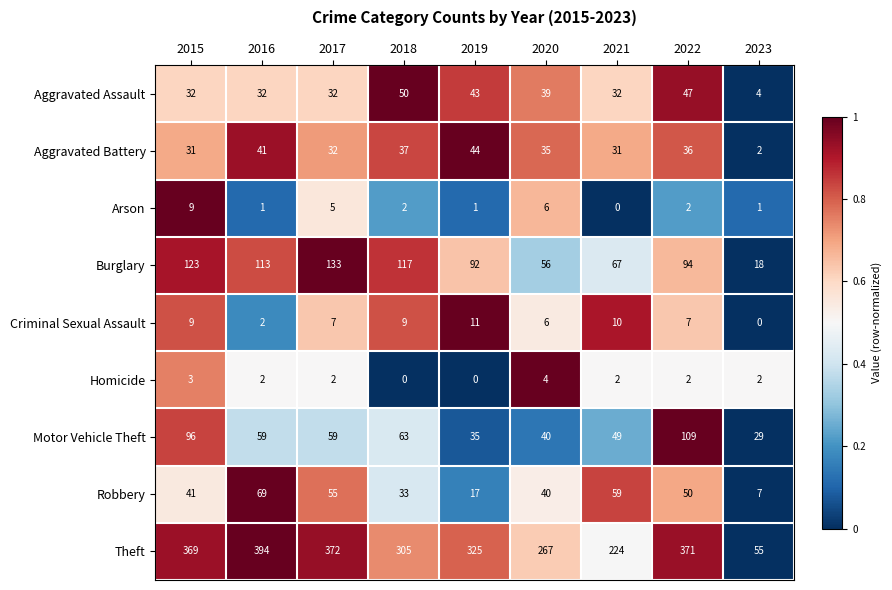

How many data points in Aggravated Assault are less than 32?

1